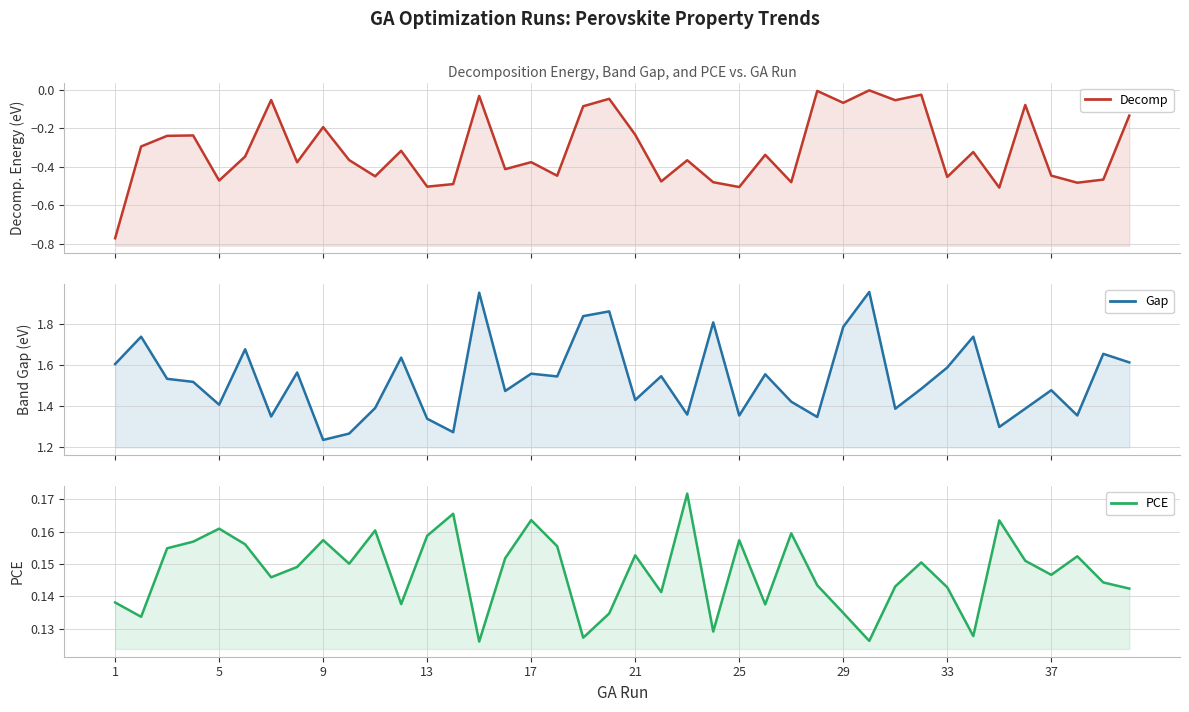

How many PCE values are between 0 and 1?

40